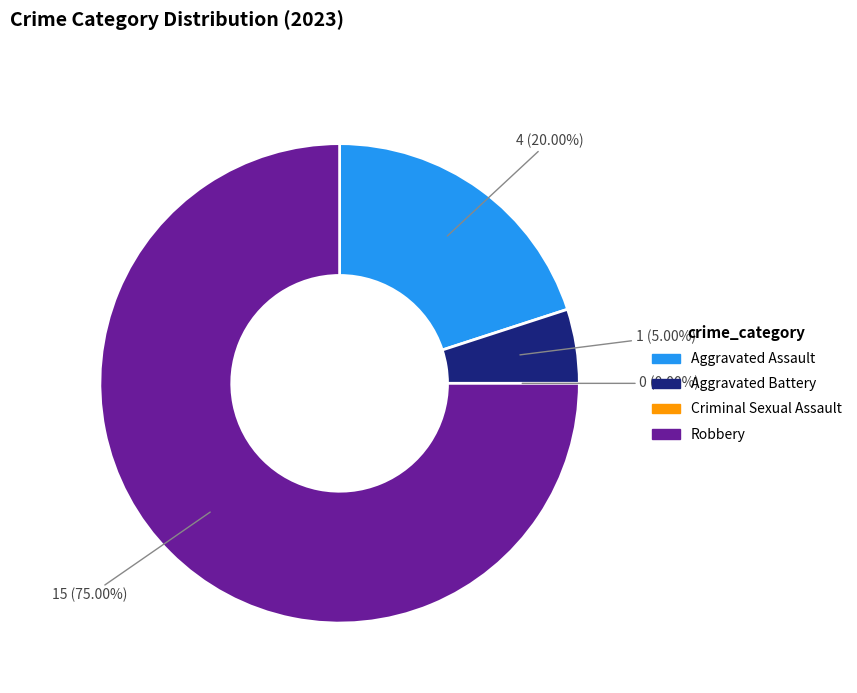

True or false: Criminal Sexual Assault accounts for 0% of the total.

True